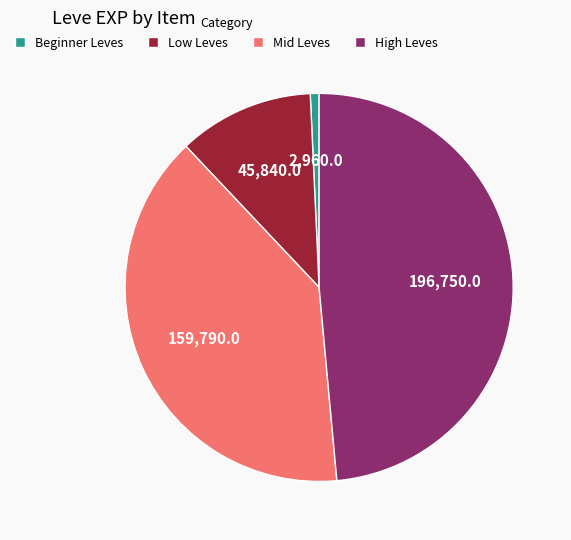

How many segments does this pie chart have?

4